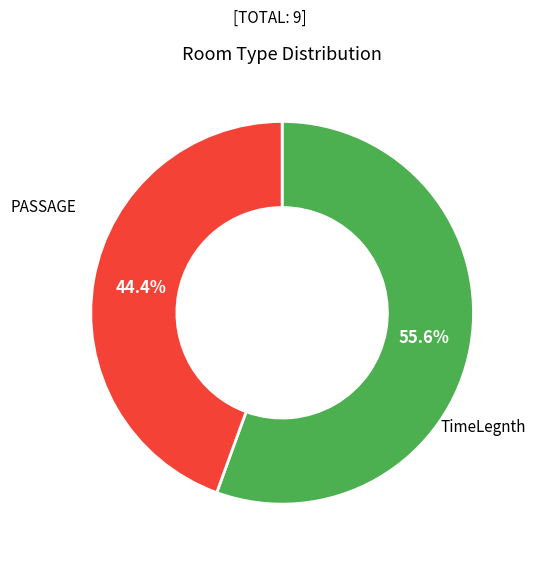

To the nearest percent, what is the difference between the TimeLegnth and PASSAGE slice percentages?

11%